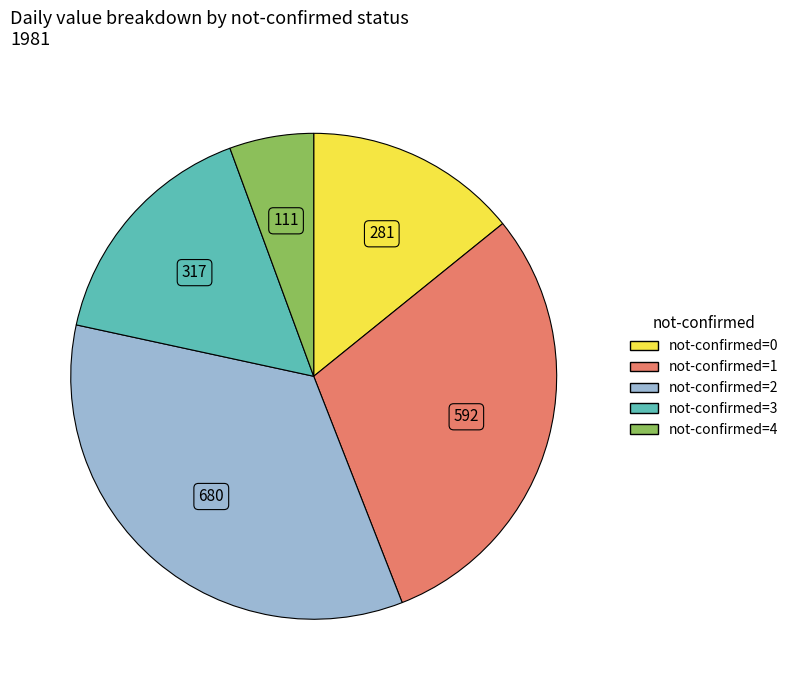

Is there any slice that represents more than half of the pie?

No